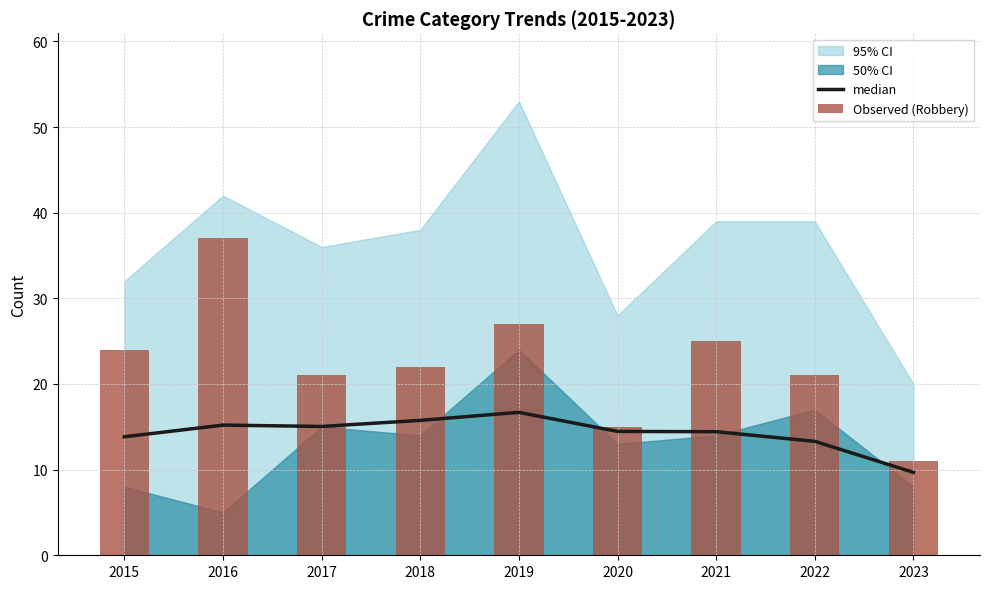

At which category is the sum across all series the highest?

2016